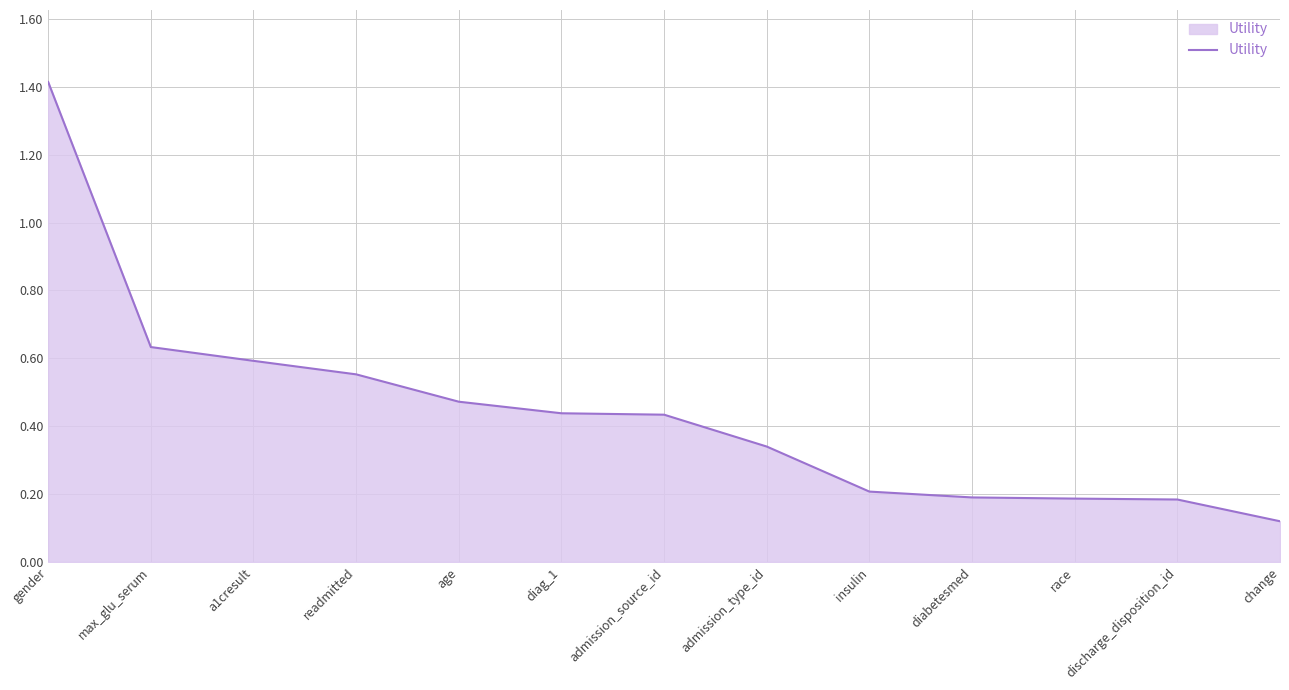

The chart shows a value of 0.1 at insulin. True or false?

False